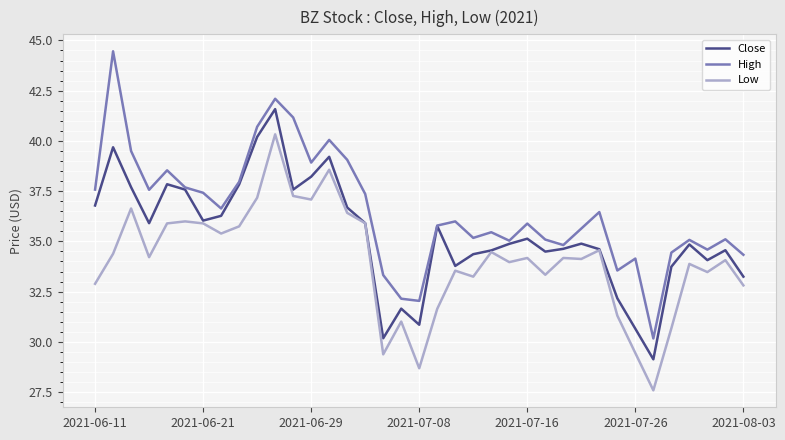

List the series in order of their overall mean, lowest first.

Low, Close, High